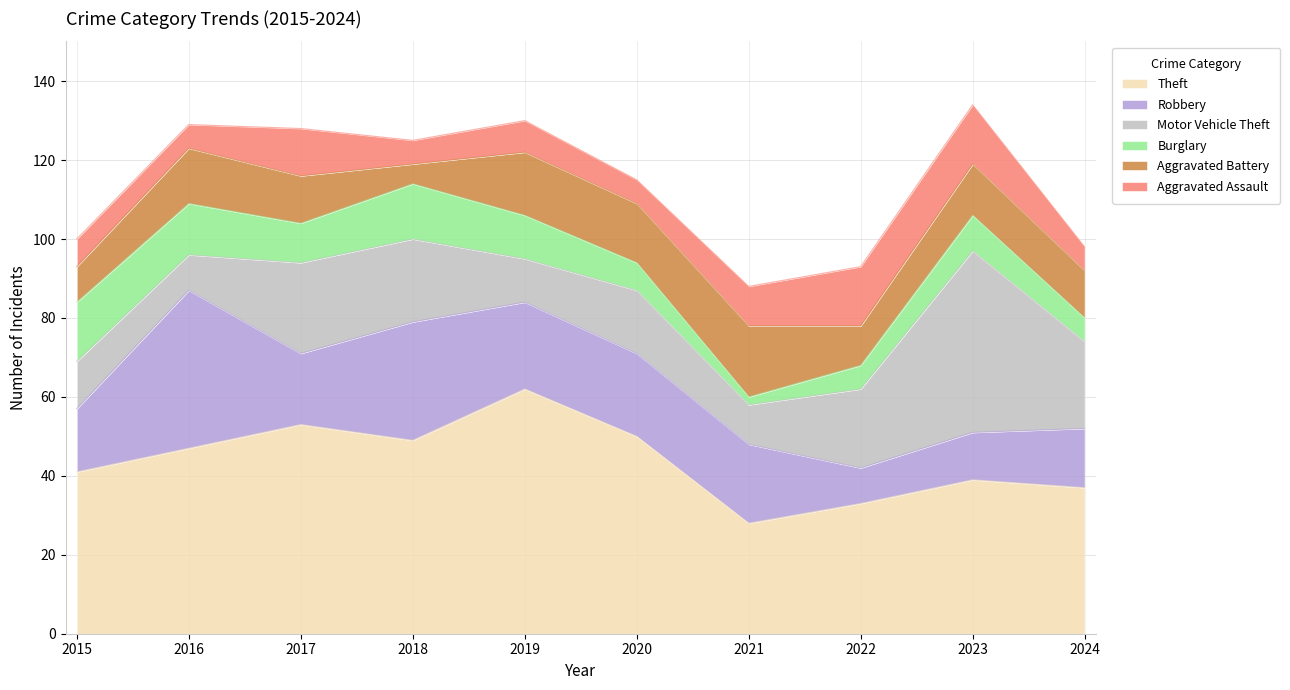

How many data points in Theft are above 47?

4